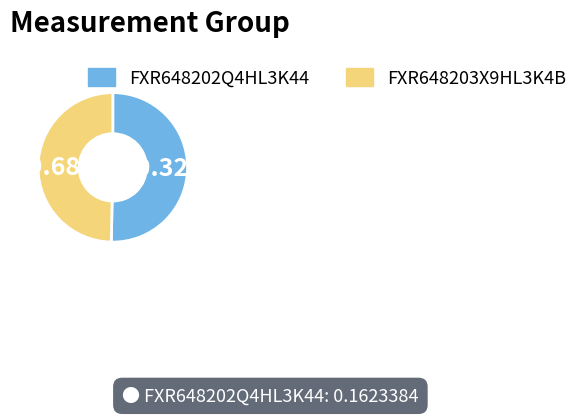

What percentage is the FXR648203X9HL3K4B slice, to the nearest percent?

50%